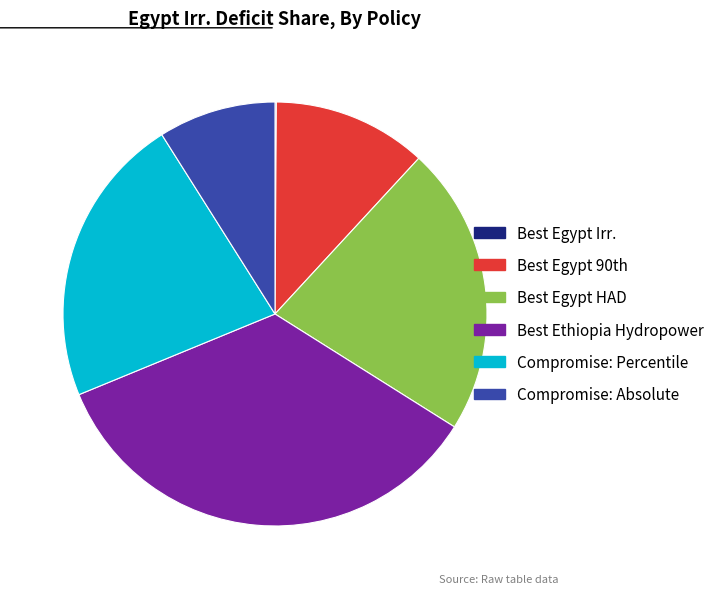

Approximately how many times larger is the value at Compromise: Absolute compared to Best Egypt HAD?

0.4